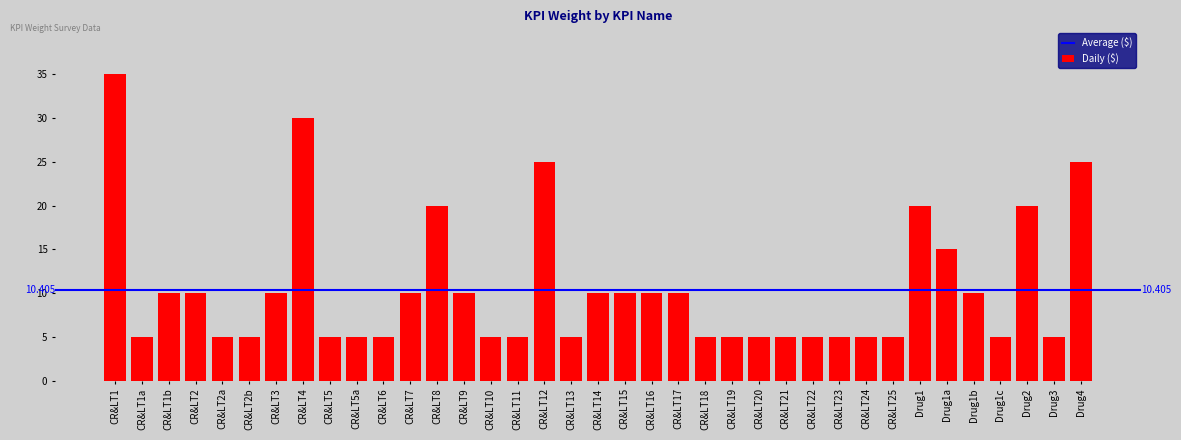

The value at CR&LT18 is 2. True or false?

False